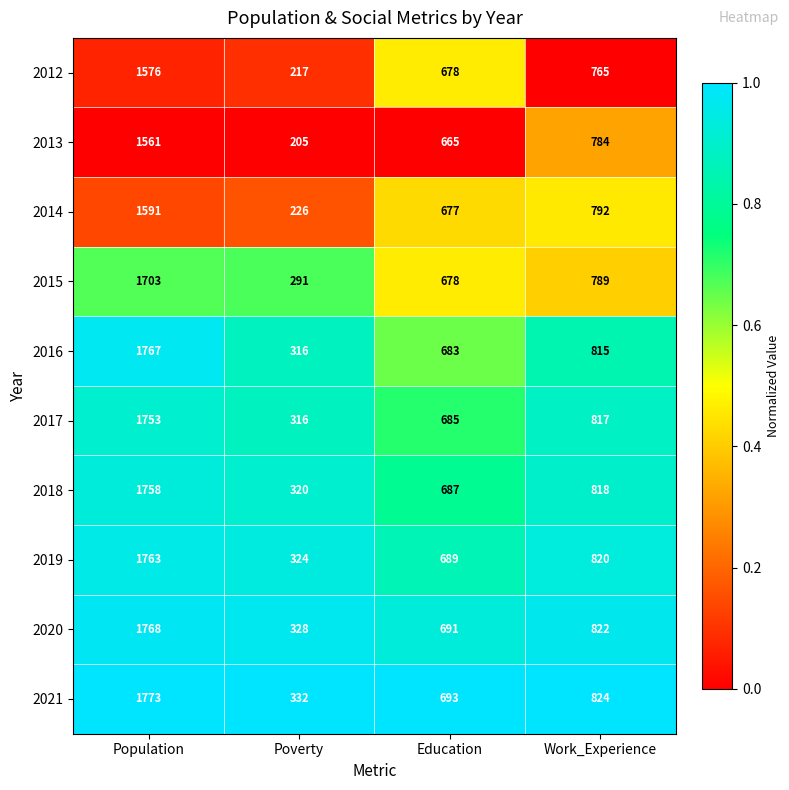

Is it true that 2019 equals 2397 at Population?

False